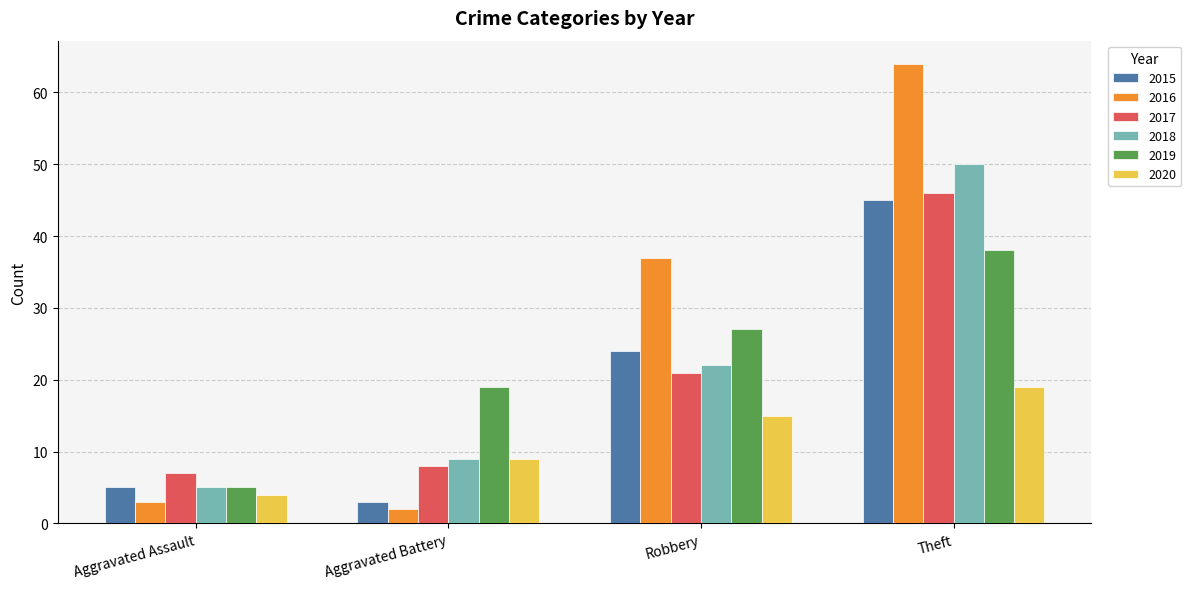

Between Robbery and Theft, which series saw the biggest shift?

2018